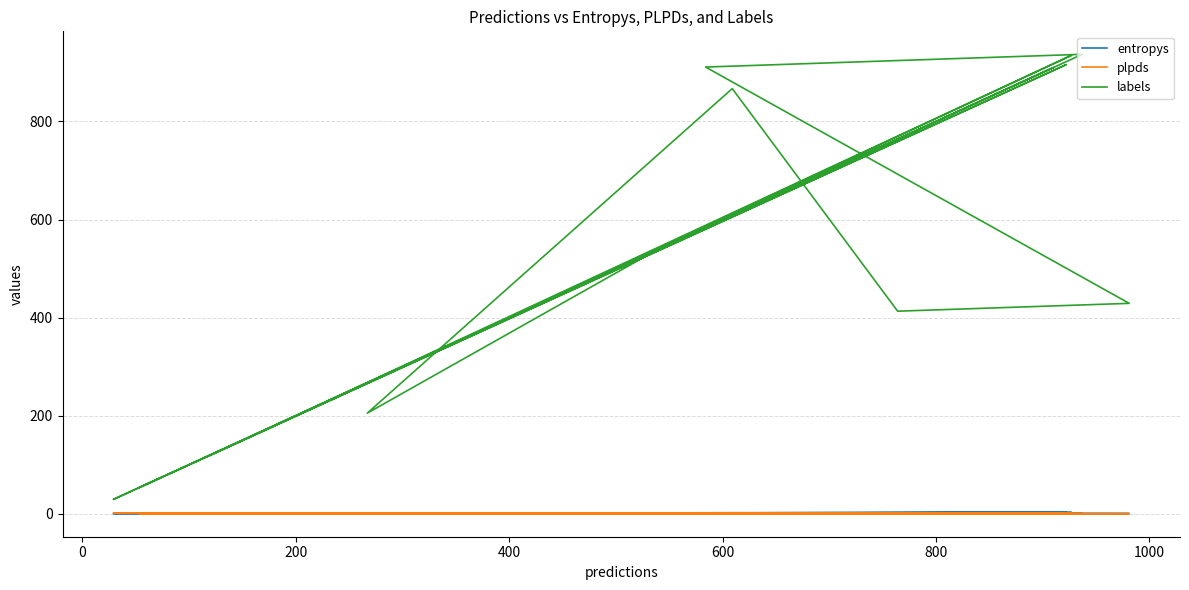

True or false: labels has more than 2 interior local peaks.

True